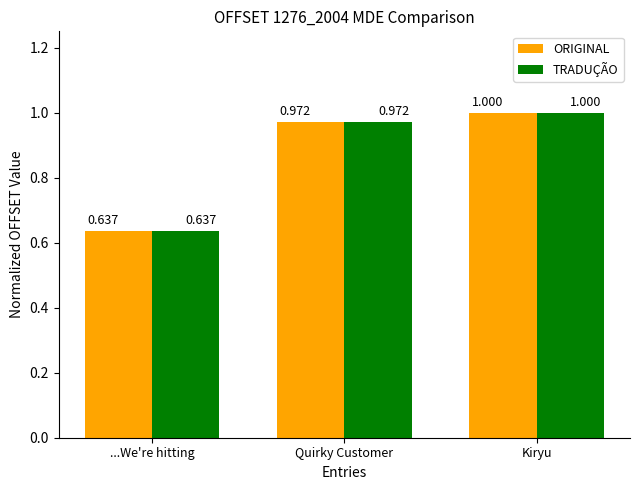

What is the difference between the maximum and minimum values in the ORIGINAL series?

0.4